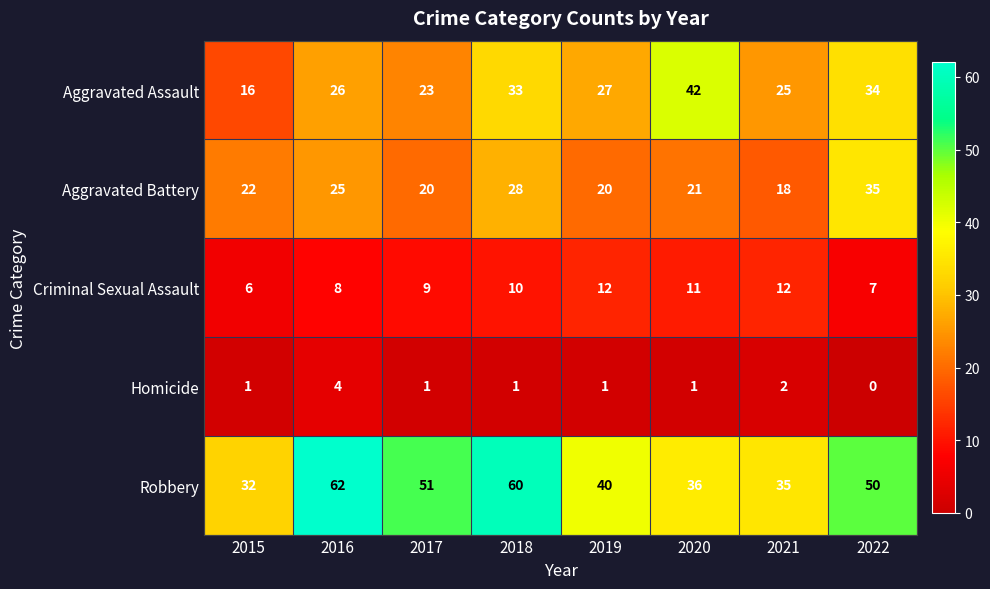

Between 2015 and 2018, which series saw the biggest shift?

Robbery